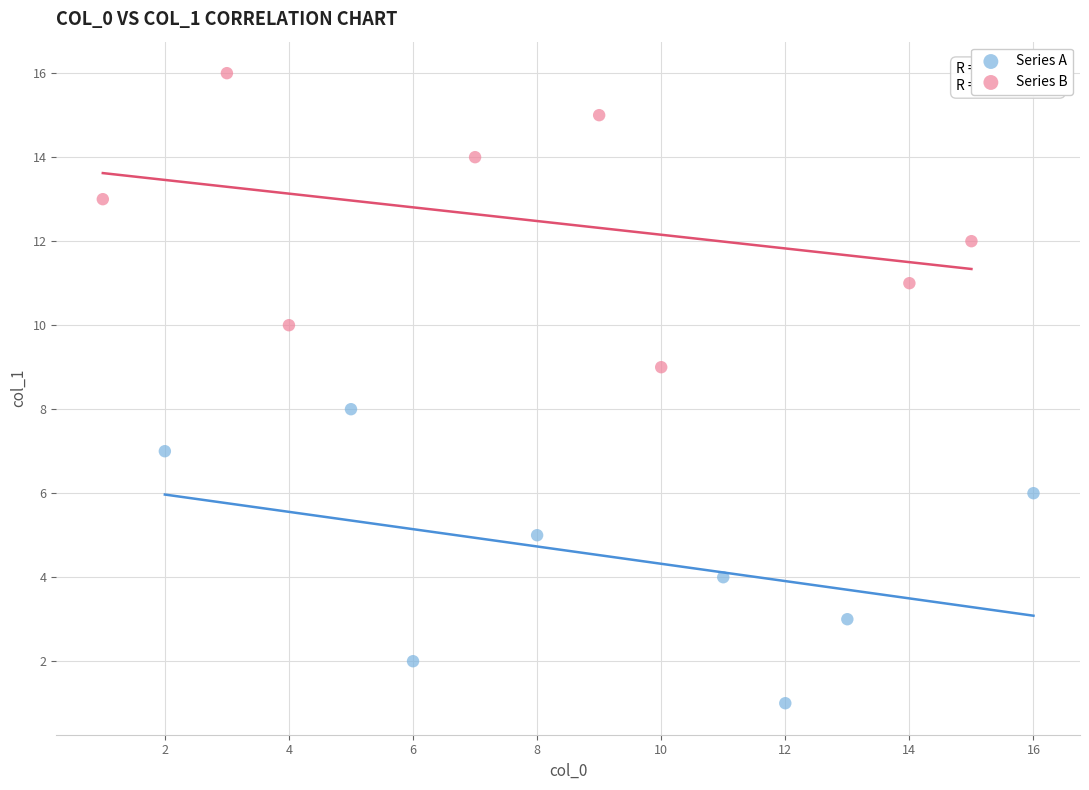

What are all the series names shown in the legend?

Series A, Series B